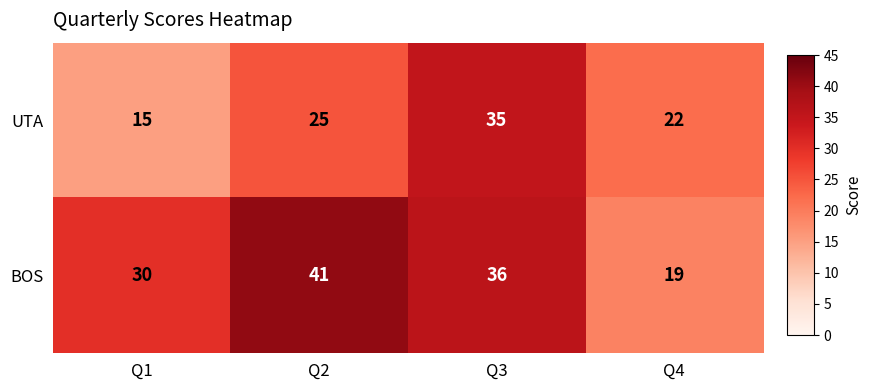

The UTA series shows 15 at Q1. True or false?

True